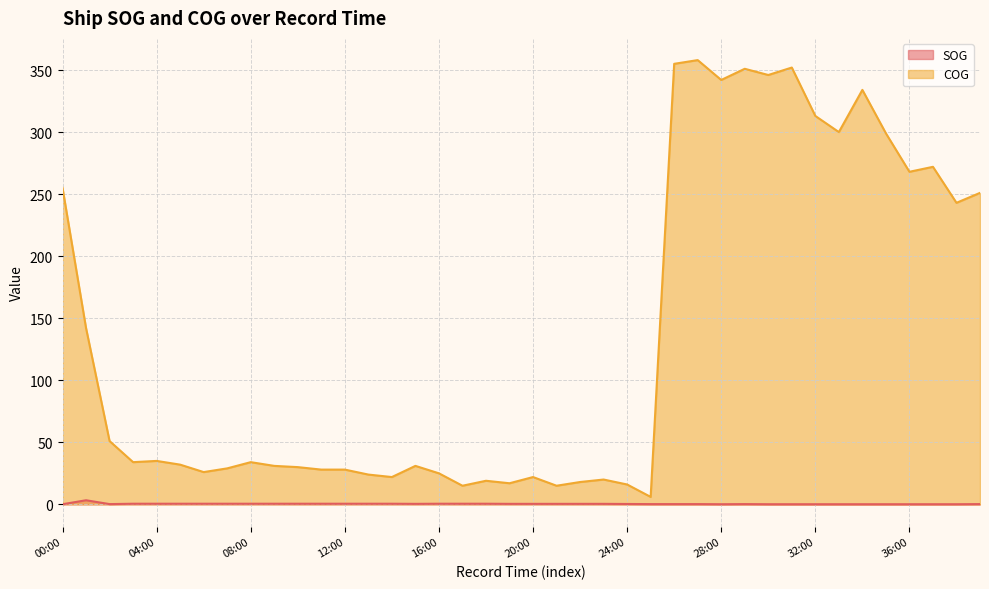

What position from the right is 01:00?

39